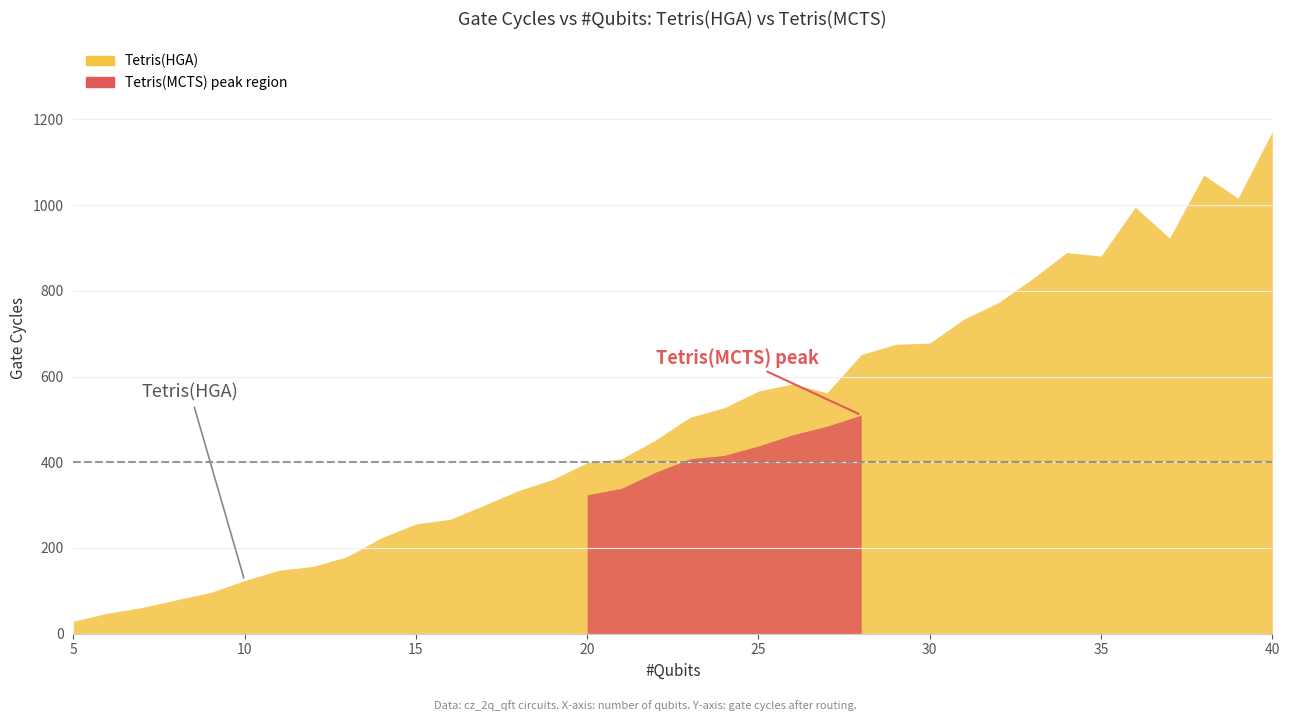

How many data points in gate_cycle_HGA are above 505?

17